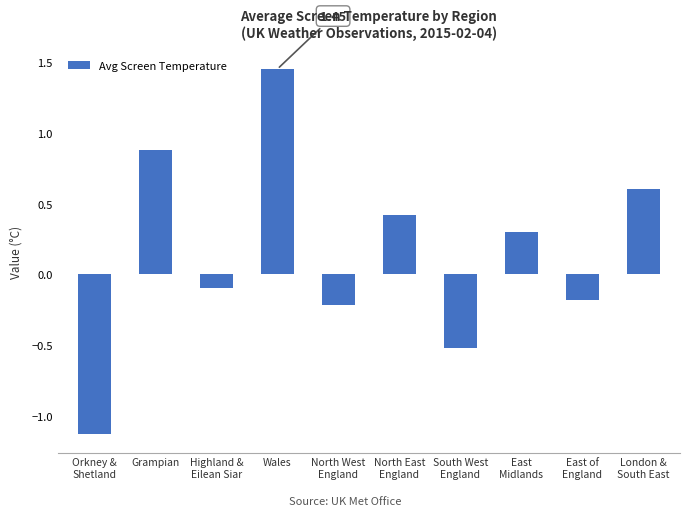

What is the difference between the maximum and minimum values?

2.6